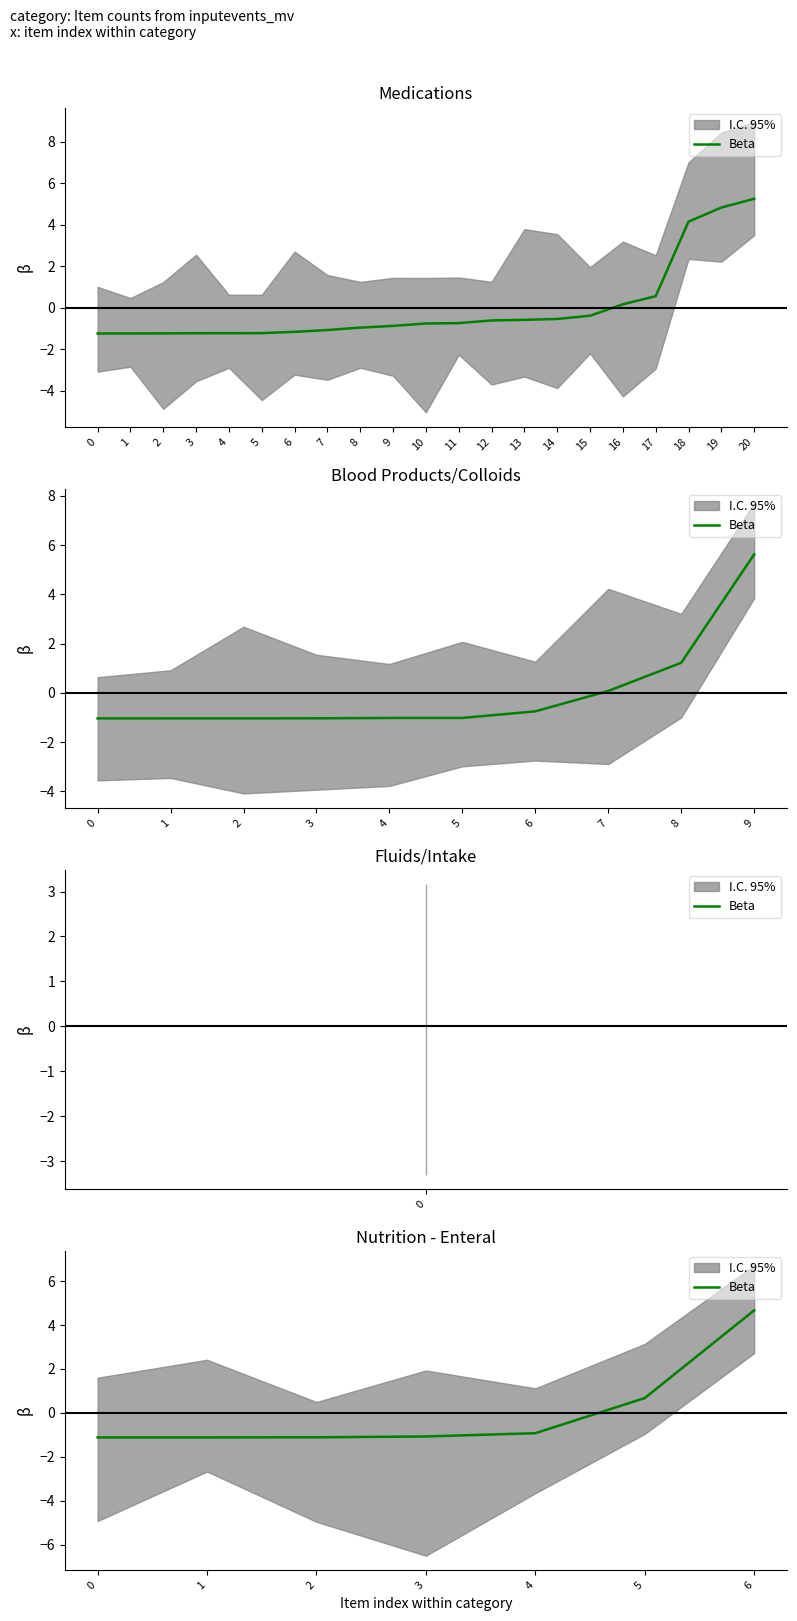

What is the sum of the values at 0 and 1?

-2.2